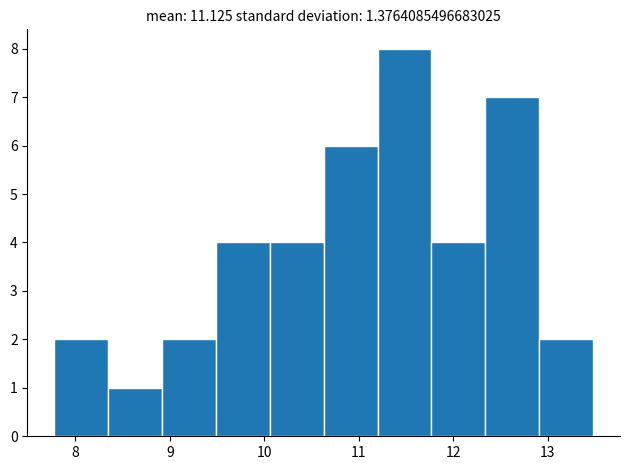

Reading left to right, list every bar in this chart as the range it spans on the x-axis followed by its height. Neither the bar edges nor the heights are printed on the chart, so give them approximately, as read against the axes.

7.8 to 8.3: 2
8.3 to 8.9: 1
8.9 to 9.5: 2
9.5 to 10.1: 4
10.1 to 10.6: 4
10.6 to 11.2: 6
11.2 to 11.8: 8
11.8 to 12.3: 4
12.3 to 12.9: 7
12.9 to 13.5: 2